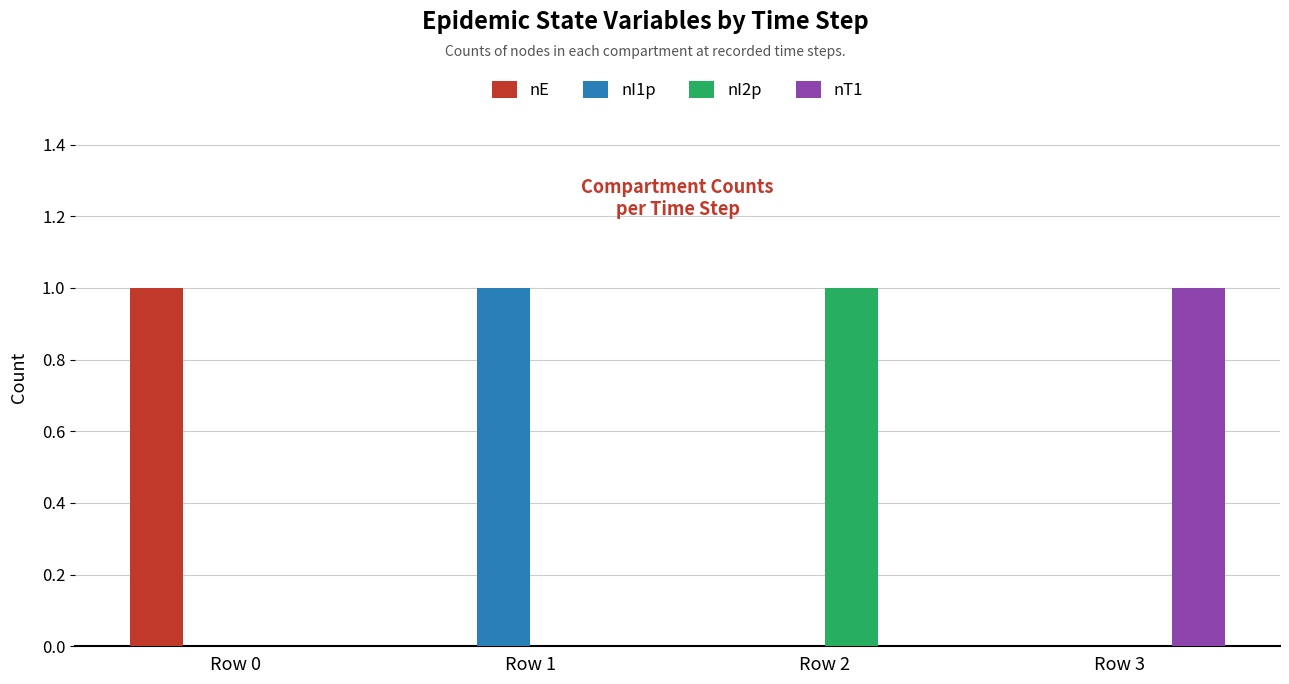

What is the spread (max minus min) of values at Row 1?

1